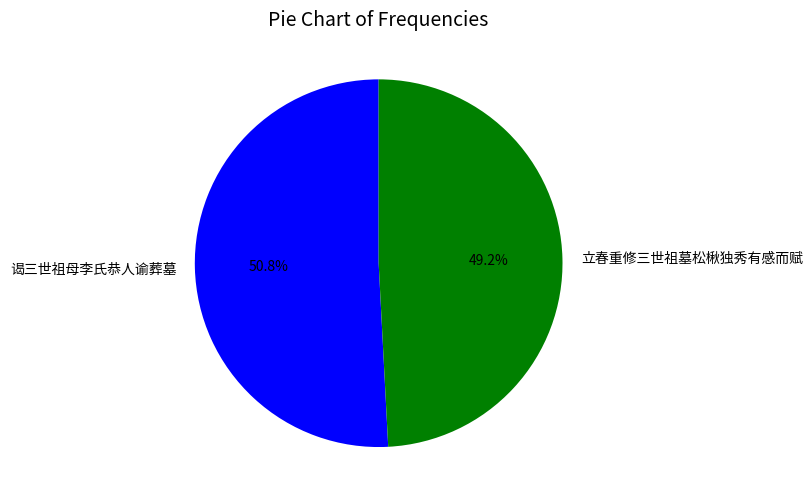

What percentage is the 谒三世祖母李氏恭人谕葬墓 slice, to the nearest percent?

51%